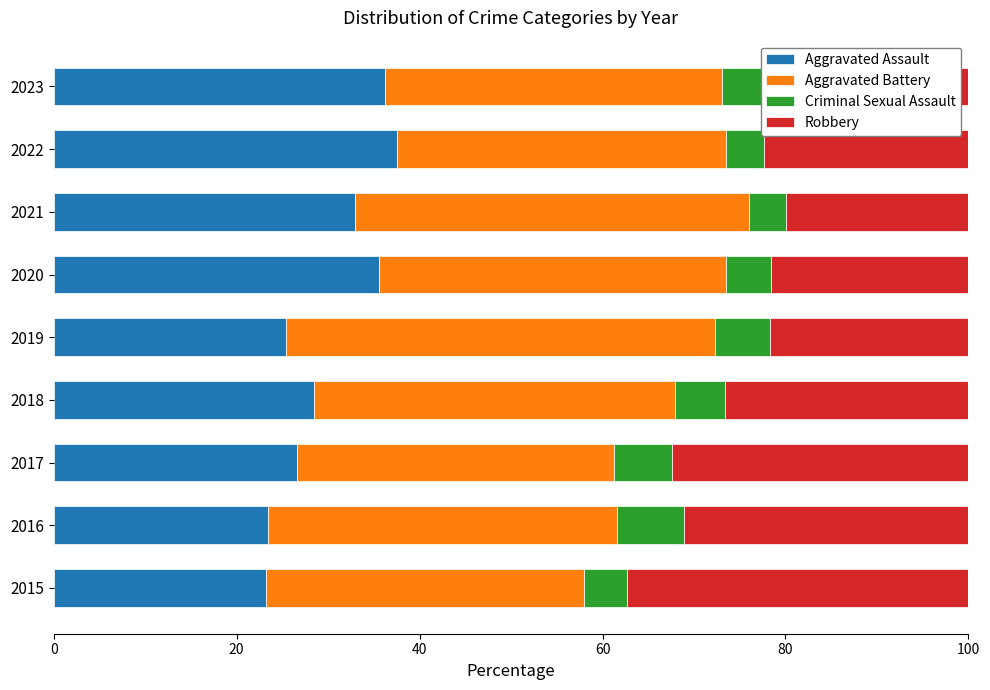

What is the total value across all series at 2018?

100.0